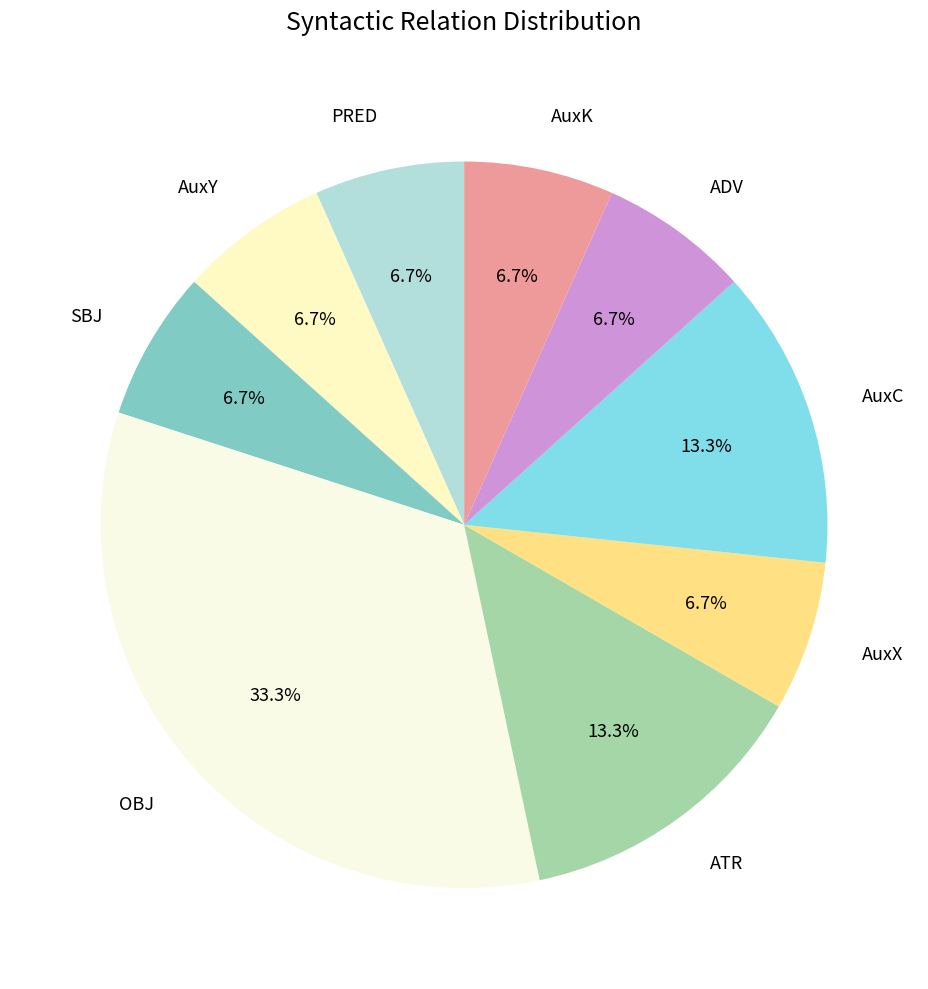

Does SBJ account for over 50% of the chart?

No